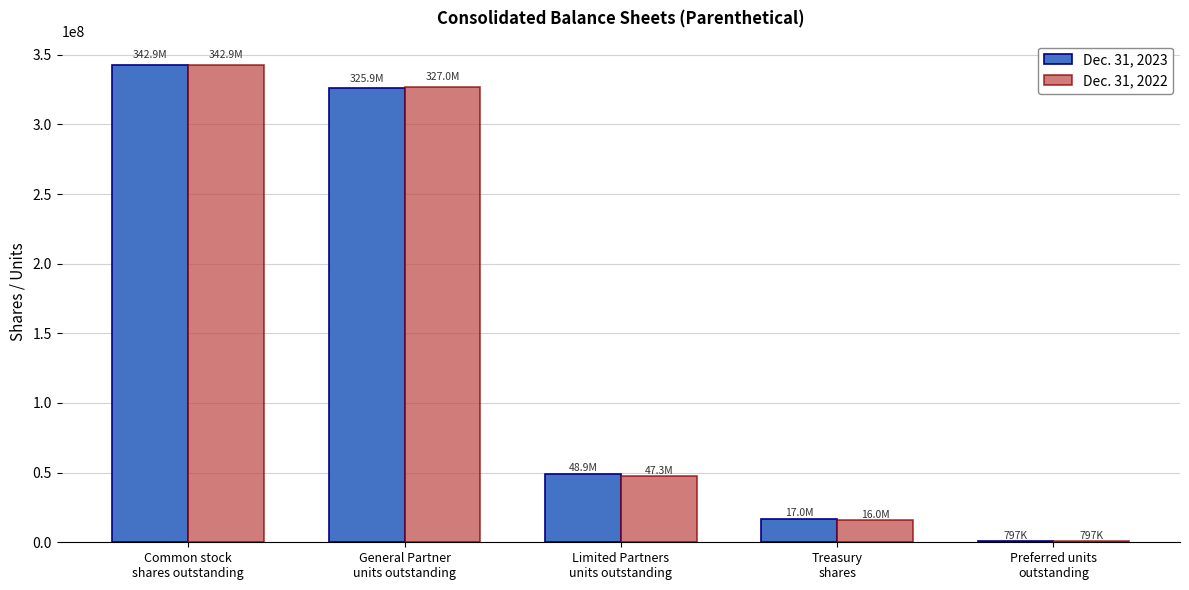

What is the greatest value displayed?

342905419